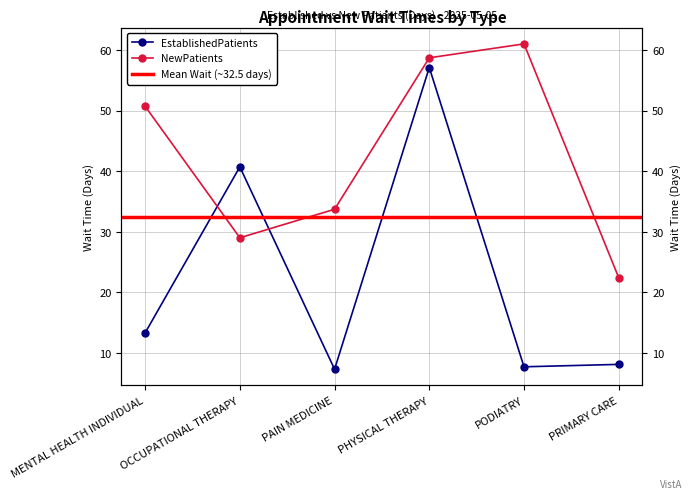

Rank the categories by EstablishedPatients value from lowest to highest.

PAIN MEDICINE, PODIATRY, PRIMARY CARE, MENTAL HEALTH INDIVIDUAL, OCCUPATIONAL THERAPY, PHYSICAL THERAPY